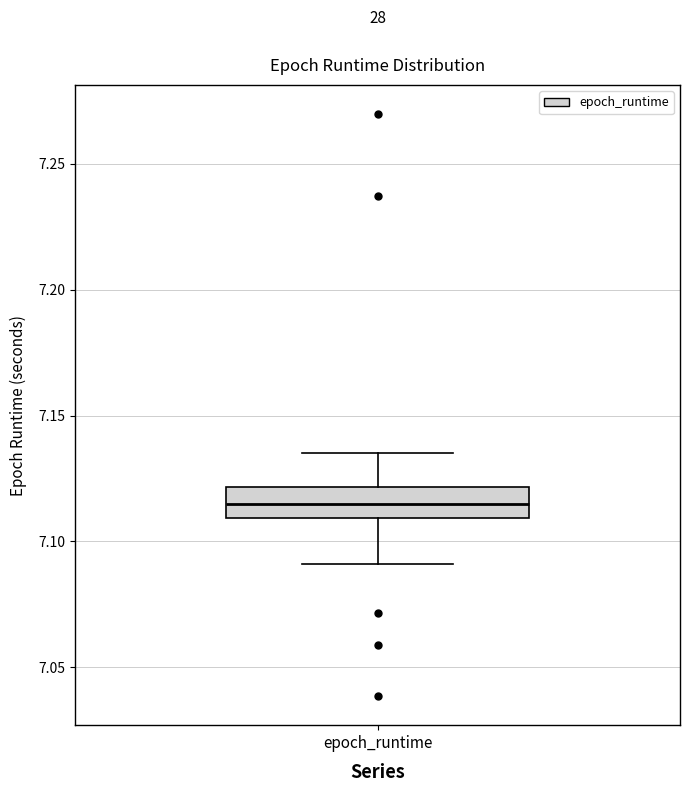

Read this box plot against the y-axis: the position of the median line, the range covered by the box, and the ends of both whiskers. The values are not printed on the chart, so give them approximately, as read against the axis.

median 7.115, box 7.110 to 7.120, whiskers 7.090 to 7.135